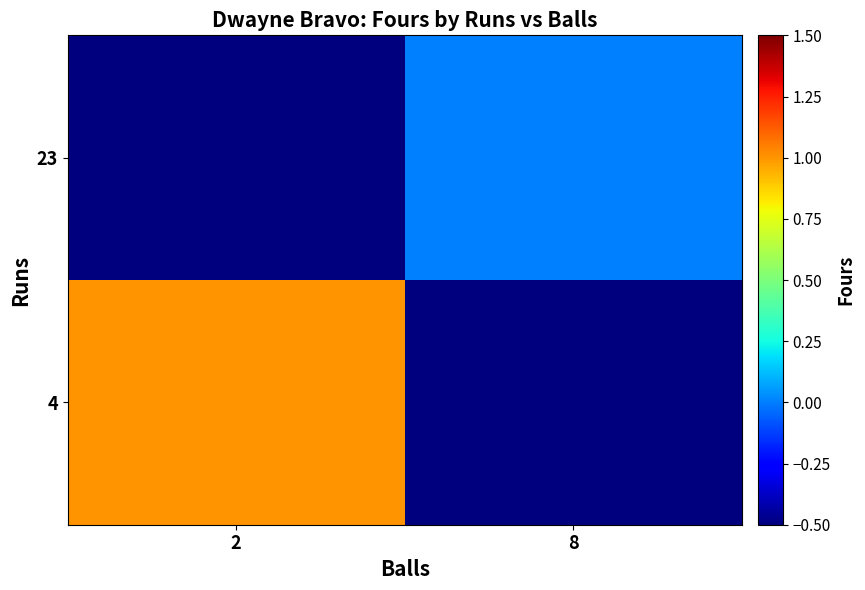

At which category does the chart reach its minimum across all series?

8